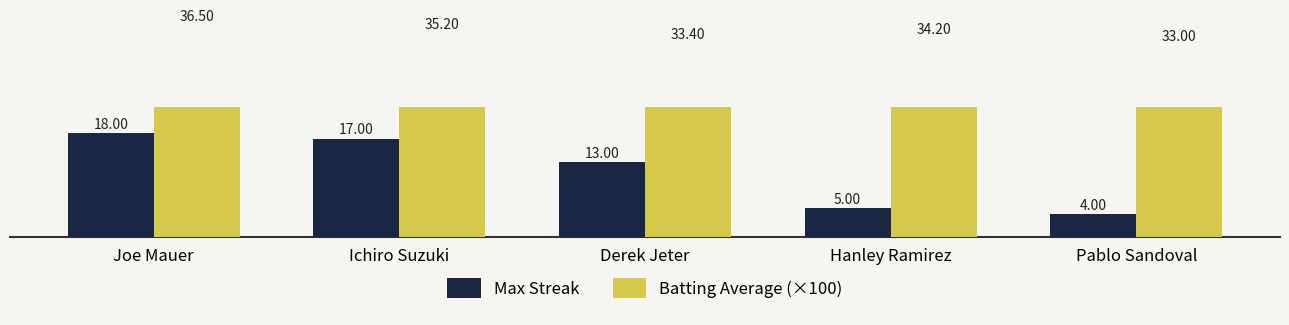

Are the bars horizontal?

No